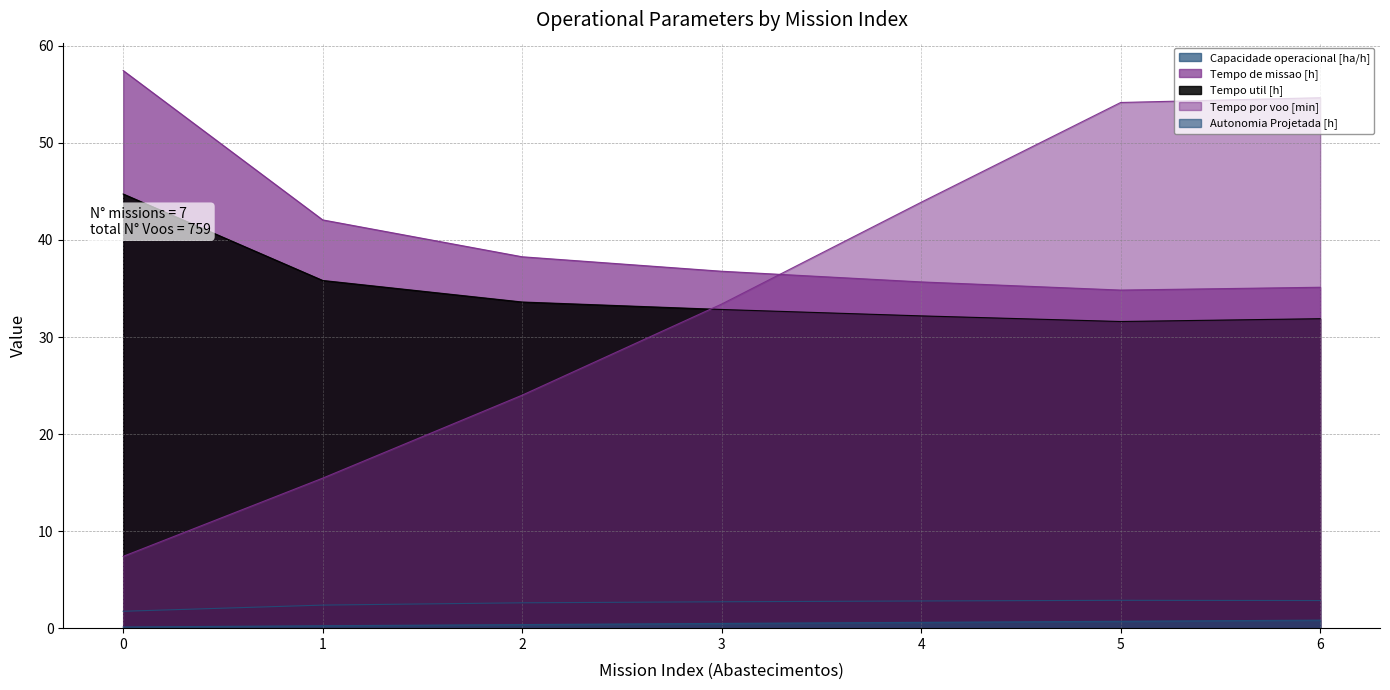

Is the value of Autonomia Projetada [h] at 4 greater than the value of Tempo de missao [h] at 4?

No